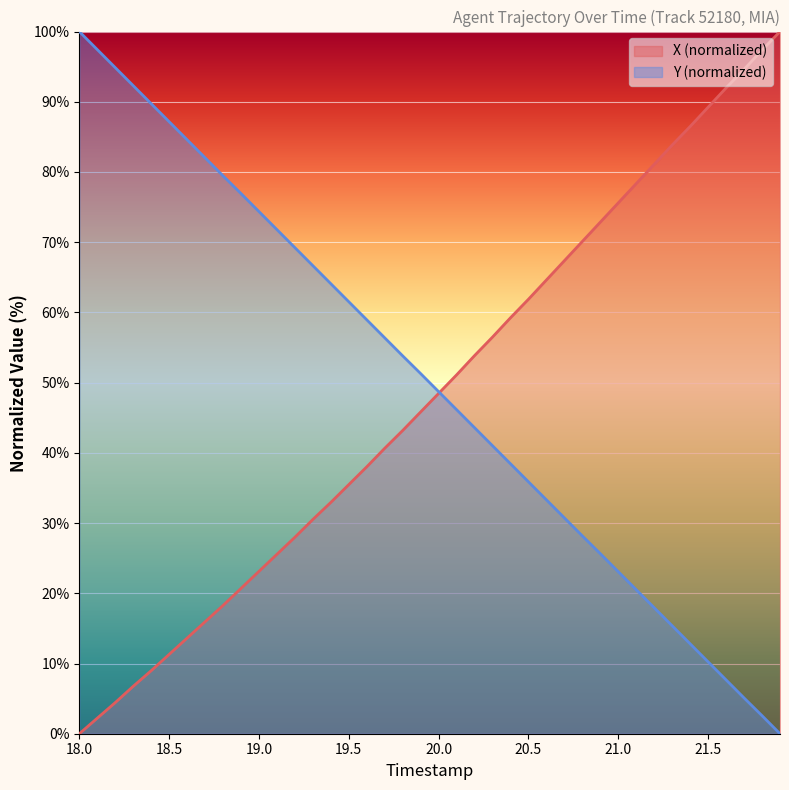

What is the average value of the X series?

48.3